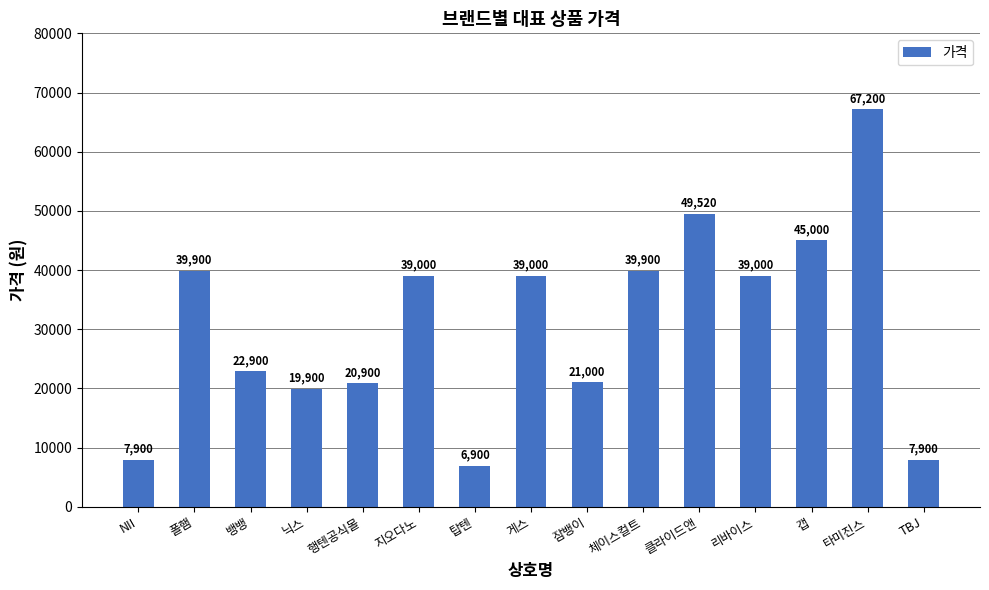

What is the smallest value displayed?

6900